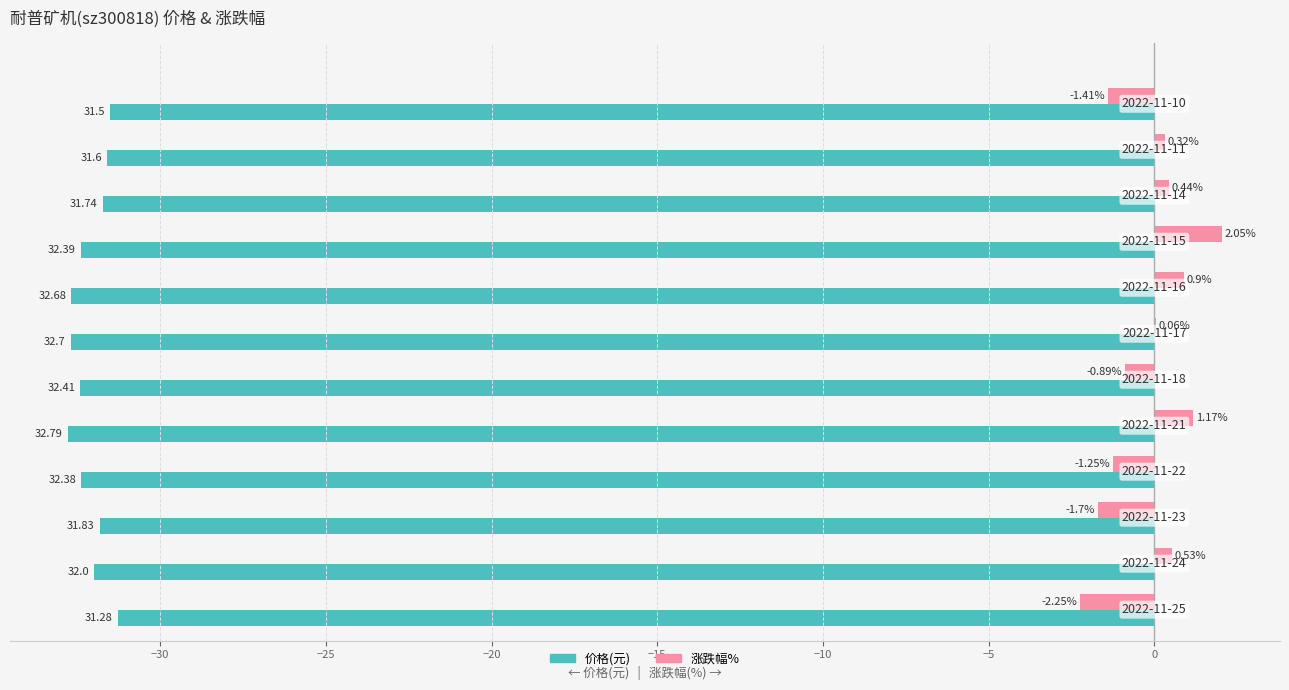

What is the value of the 涨跌幅% bar at the 7th from the left?

0.1